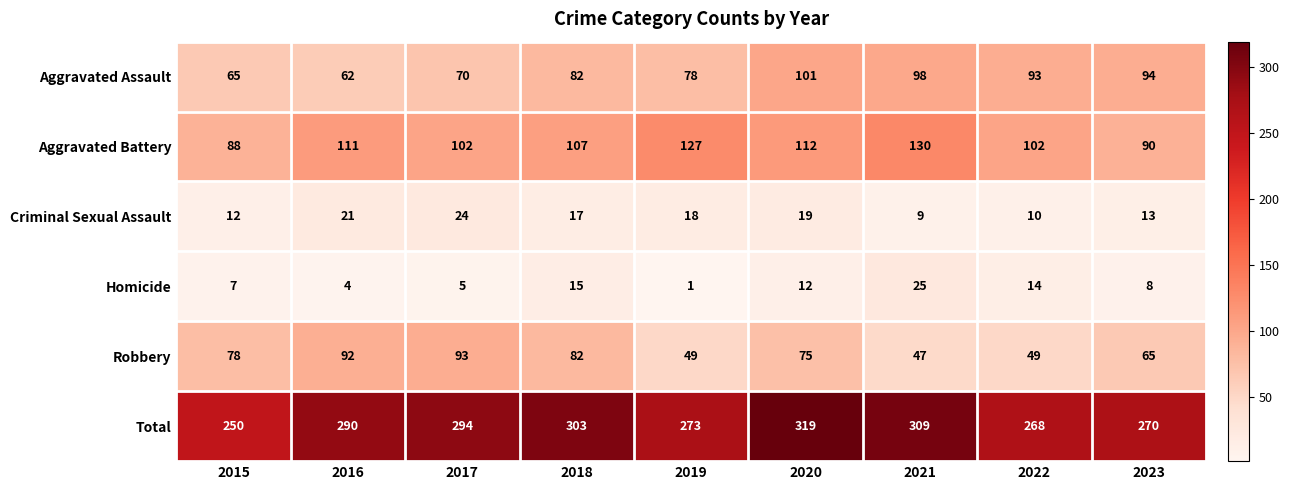

Is it true that Aggravated Battery equals 177 at 2020?

False